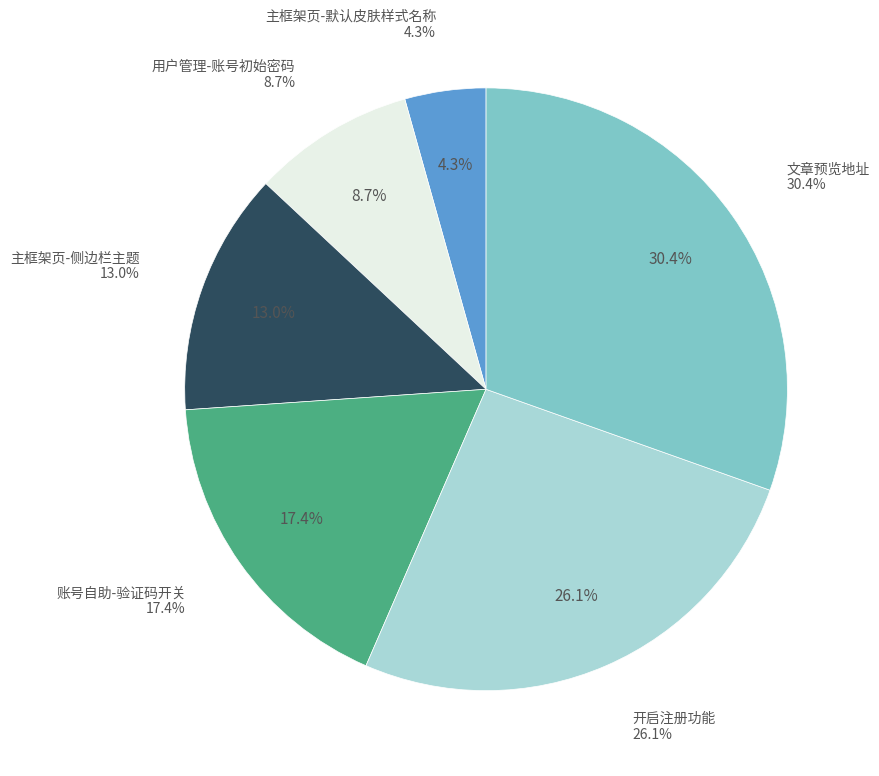

What is the change in value from 用户管理-账号初始密码 to 文章预览地址?

+5